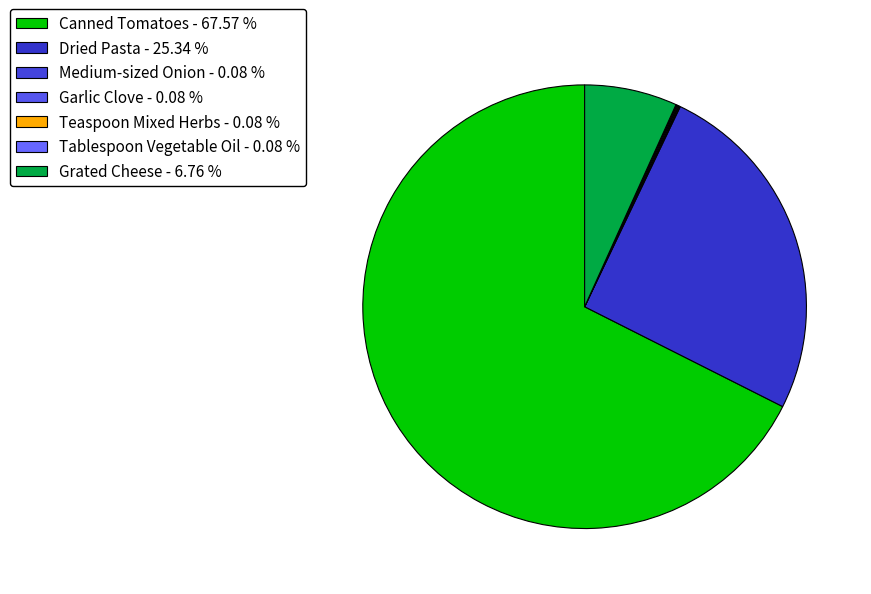

How many segments does this pie chart have?

7